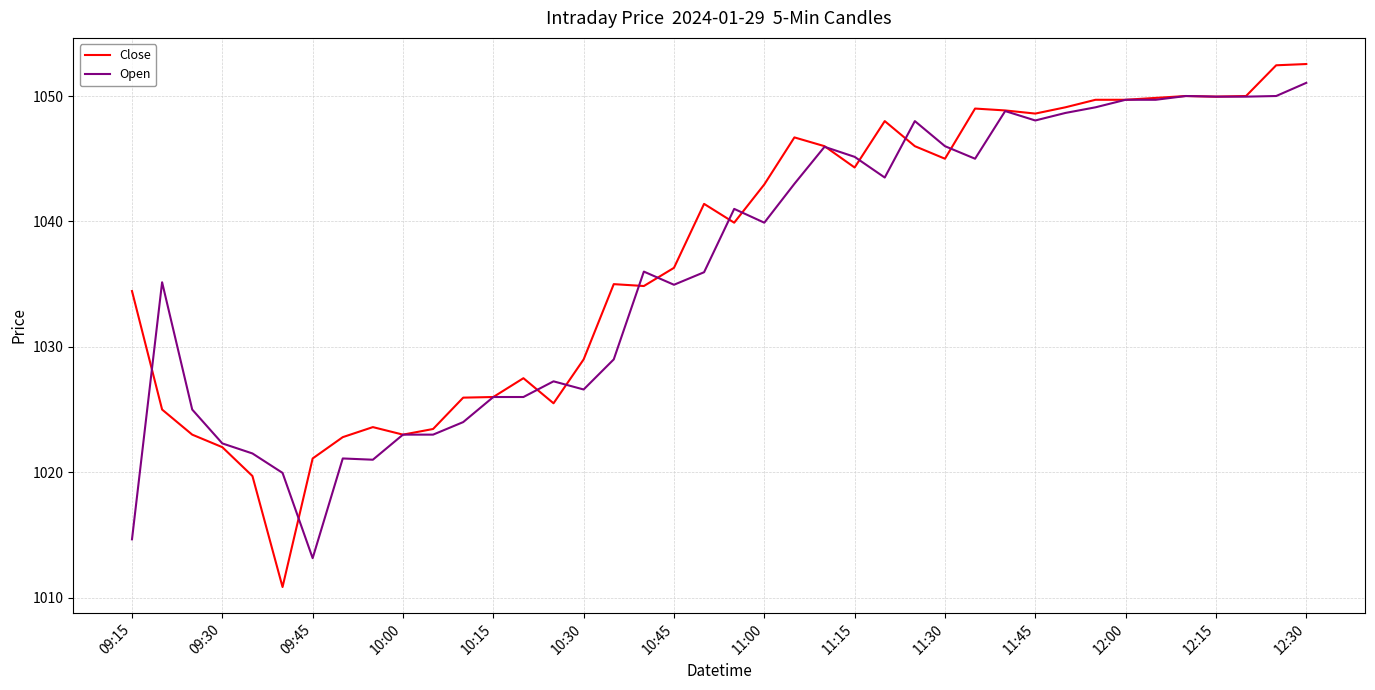

Which series has the widest spread of values?

Close